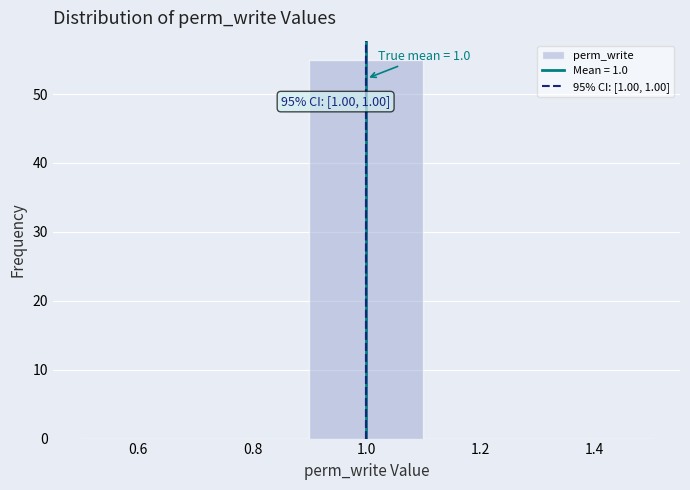

Which range on the x-axis has the tallest bar?

0.9 to 1.1